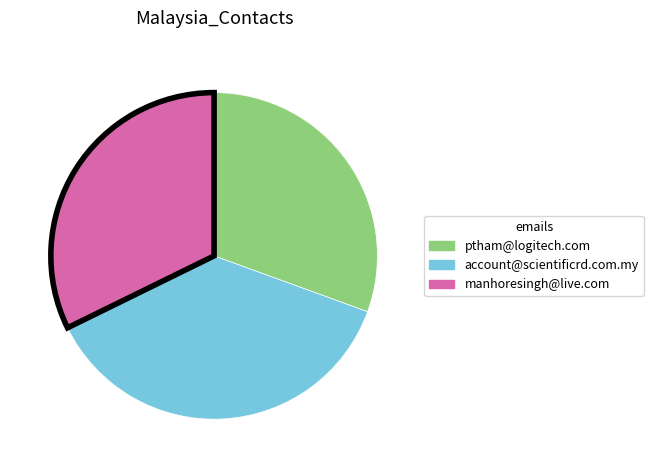

Which category has the smallest portion of the pie?

ptham@logitech.com